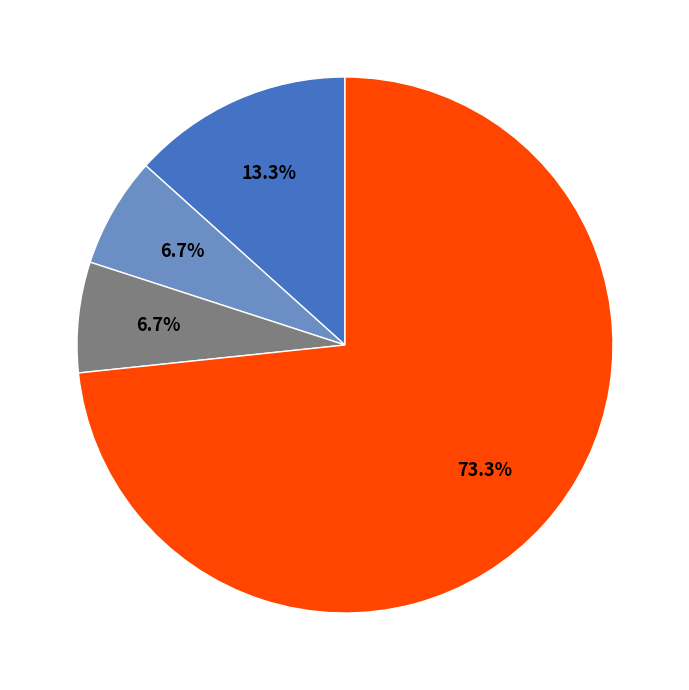

Does any single category account for the majority?

Yes